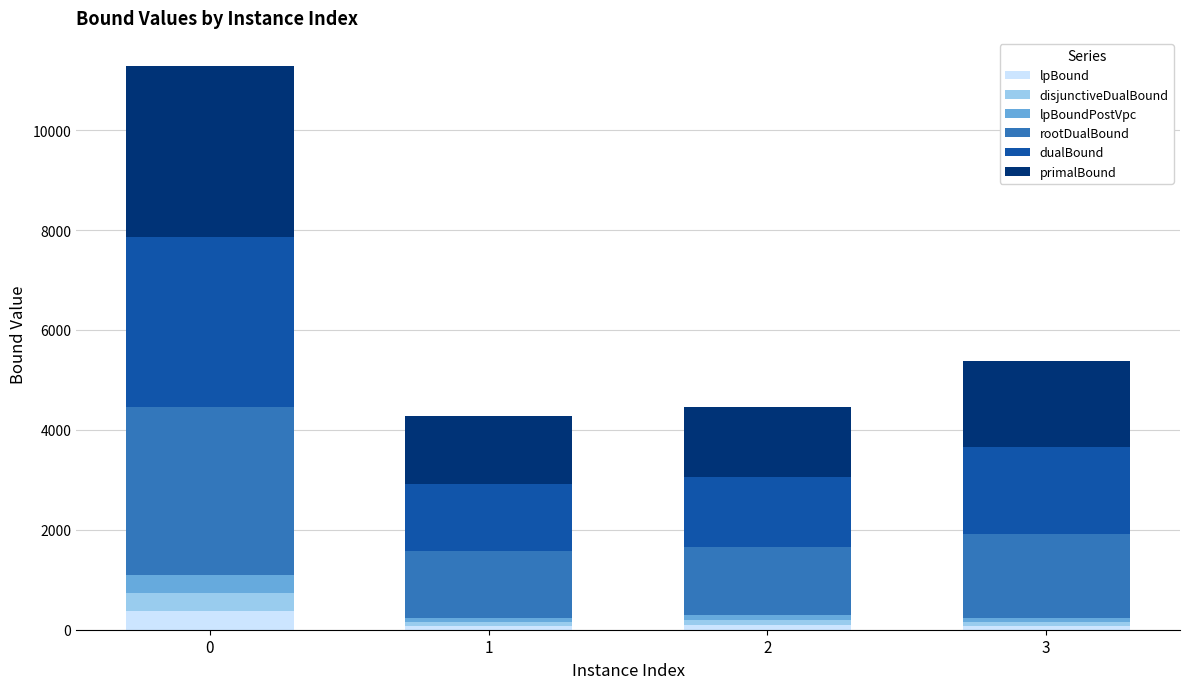

What is the sum of all lpBound values?

616.6